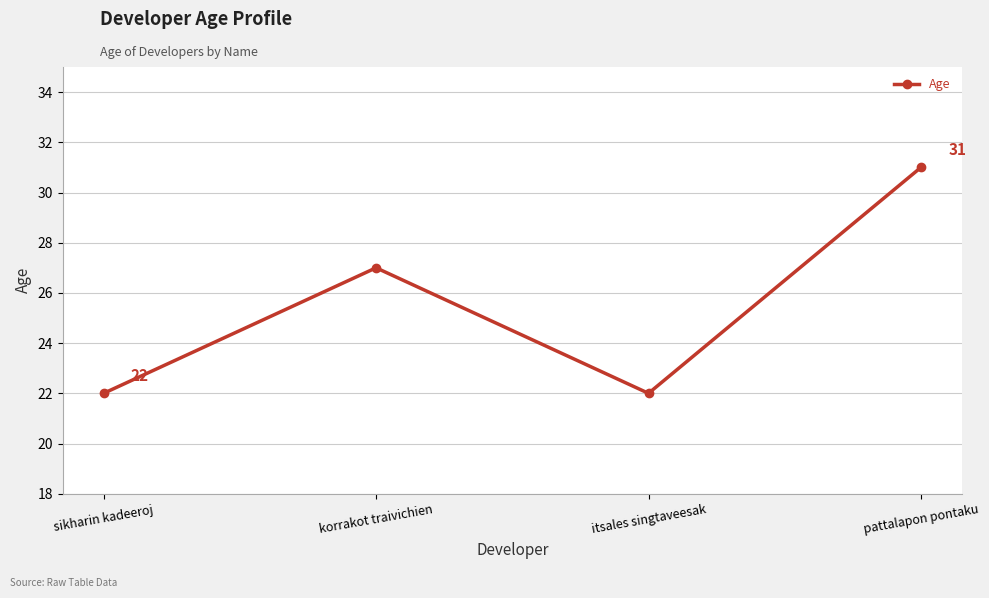

What is the value of the 4th point from the left?

31